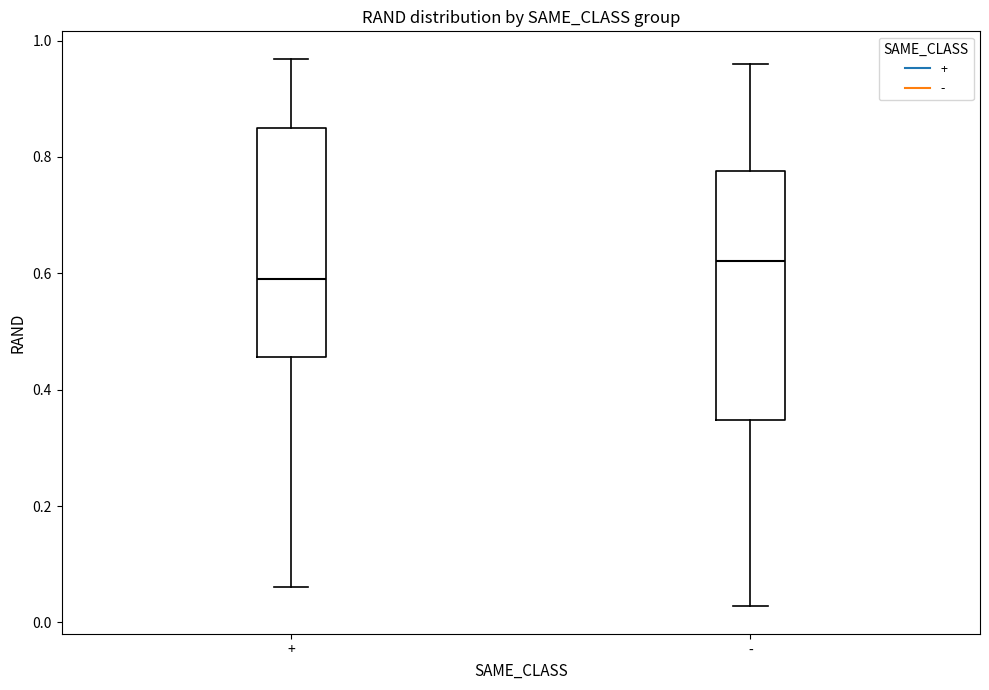

Which box is the tallest, from its lower edge to its upper edge?

-